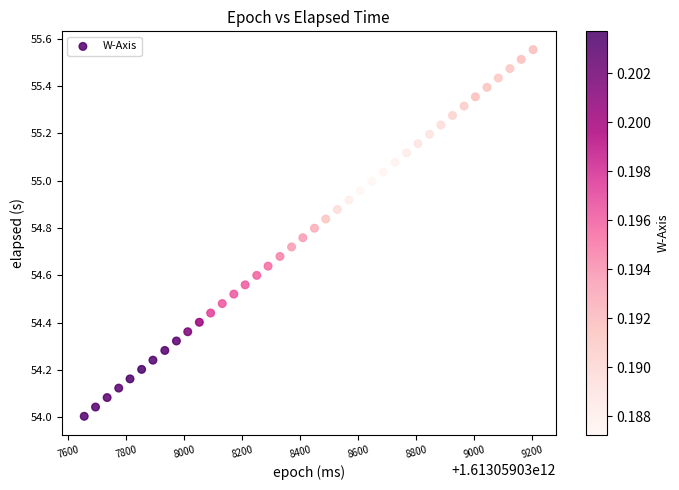

What is the range of X values (max minus min)?

1548.0